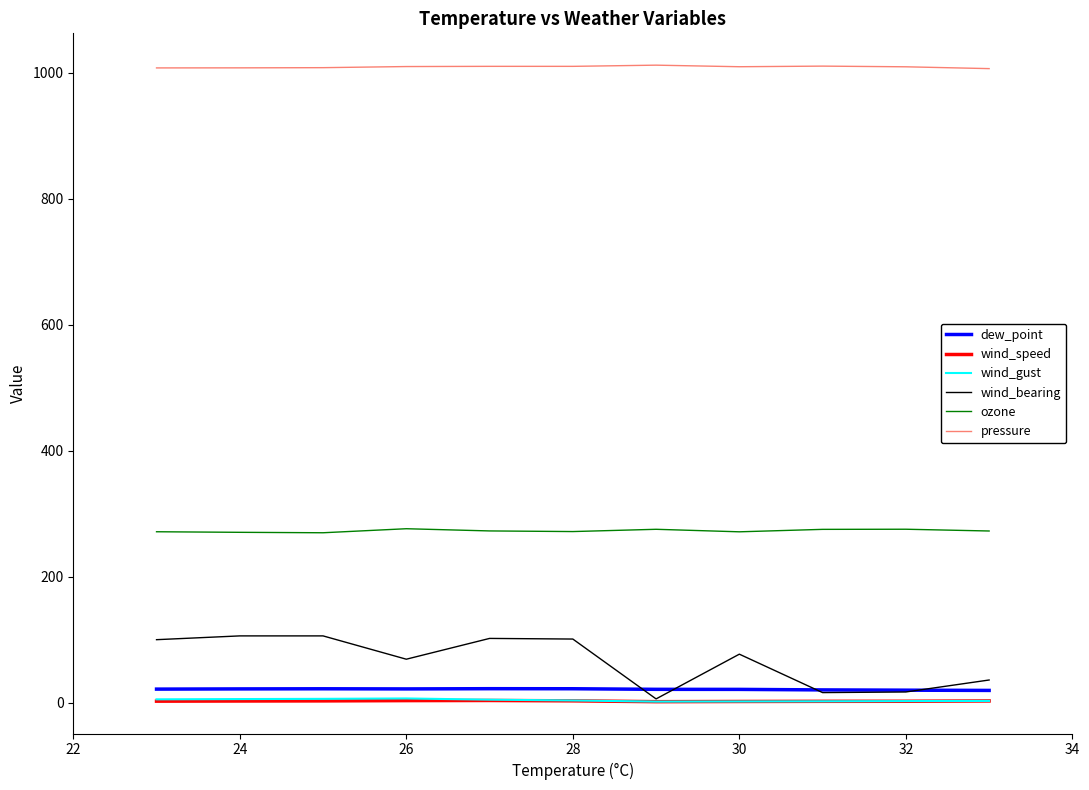

At how many categories does at least one series exceed 612?

11